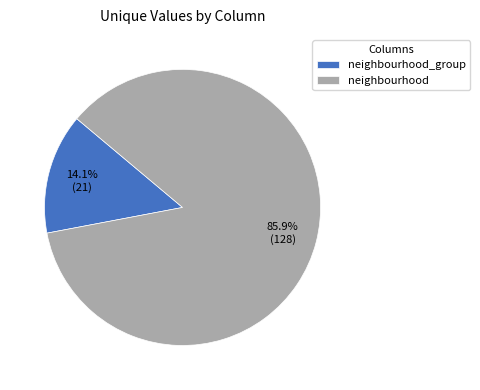

Is neighbourhood the majority of the pie?

Yes